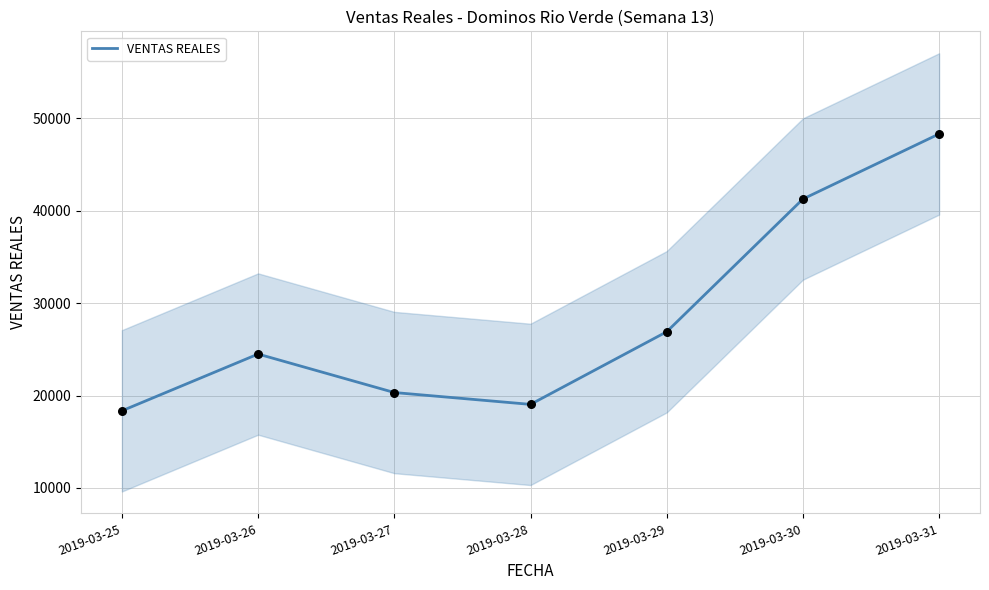

Approximately how many times larger is the value at 2019-03-28 compared to 2019-03-27?

0.9